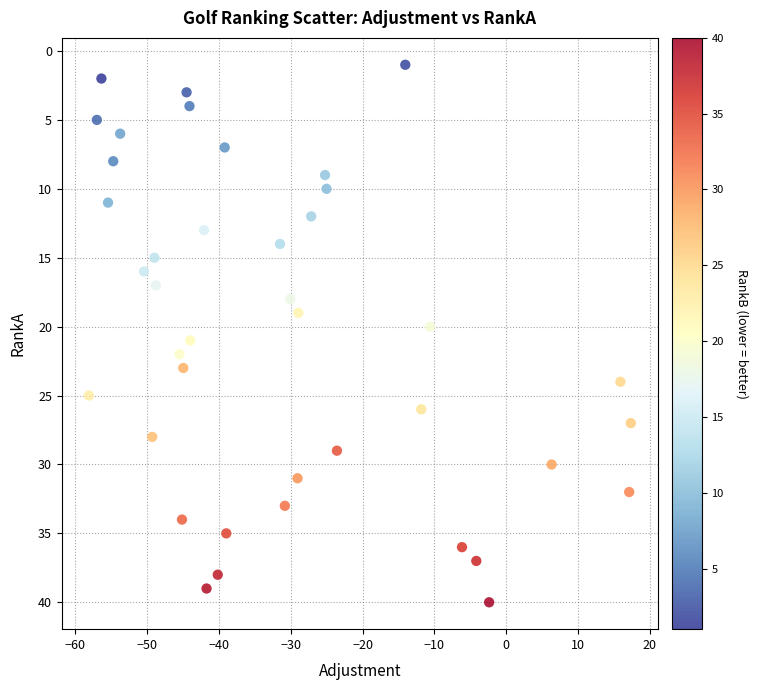

What is the range of Y values (max minus min)?

39